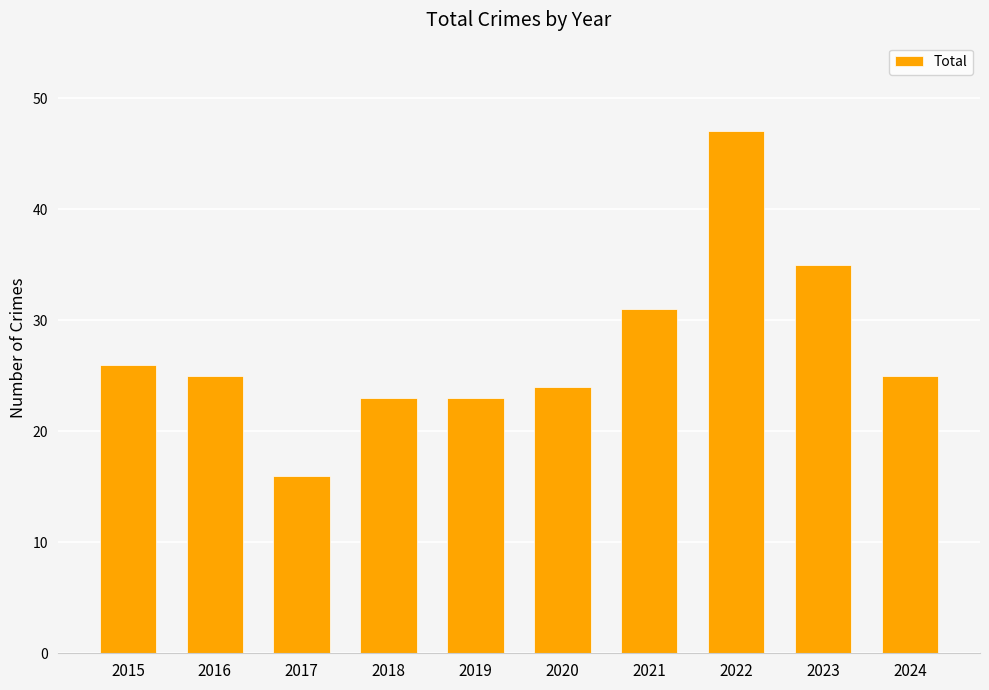

What is the sum of the values at 2016 and 2021?

56